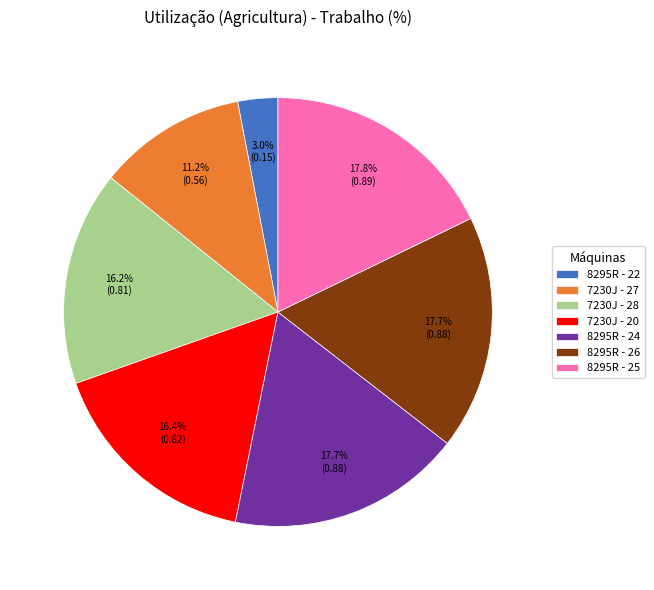

Combined, do 8295R - 25 and 7230J - 20 account for over 50%?

No